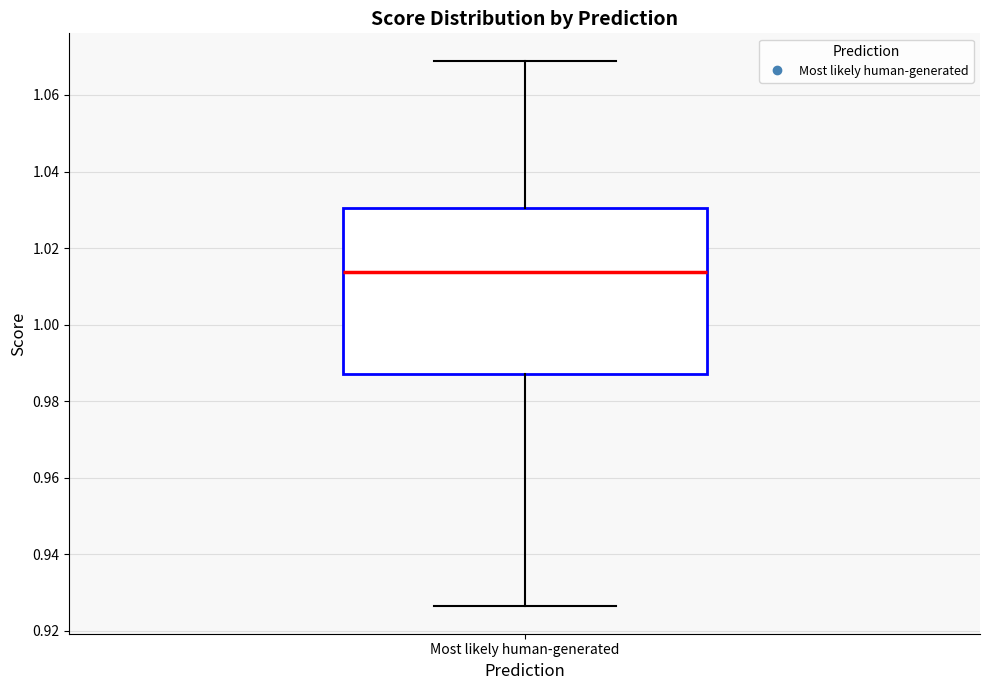

Where does the median line of the box for Most likely human-generated sit on the y-axis? The values are not printed on the chart, so give them approximately, as read against the axis.

1.014